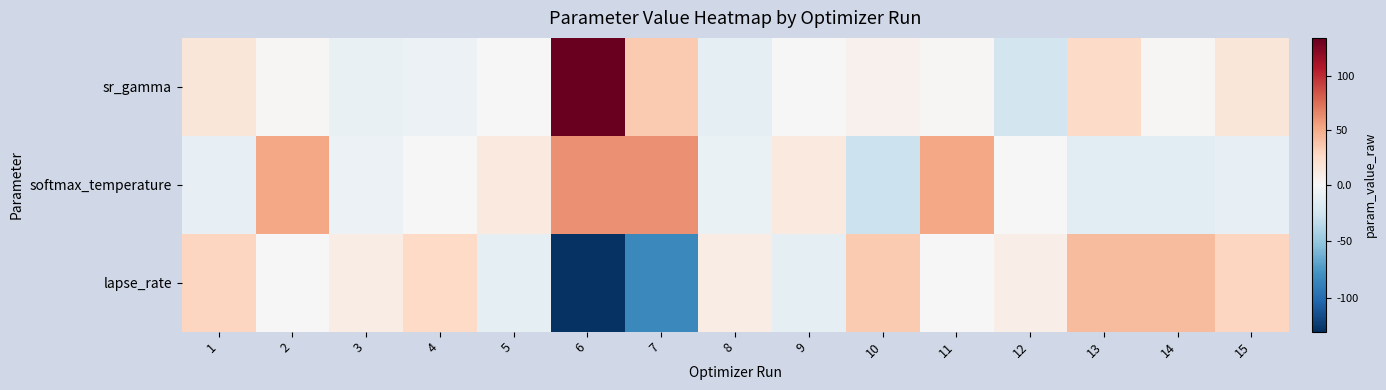

Count the number of data series in this chart.

3